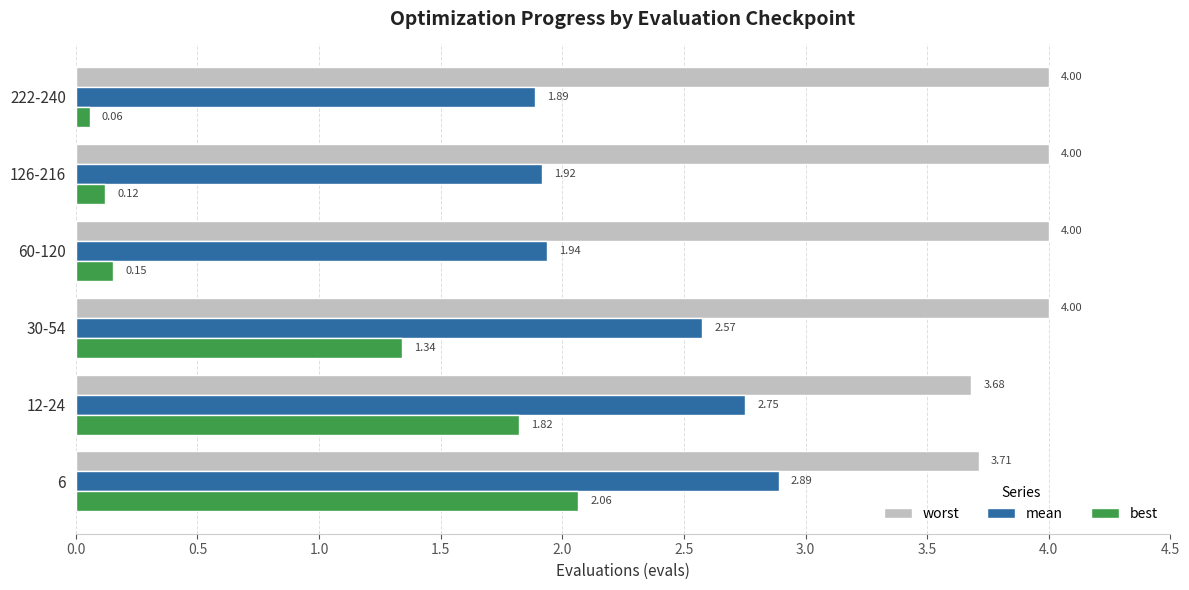

Which series has the largest range (max minus min)?

best